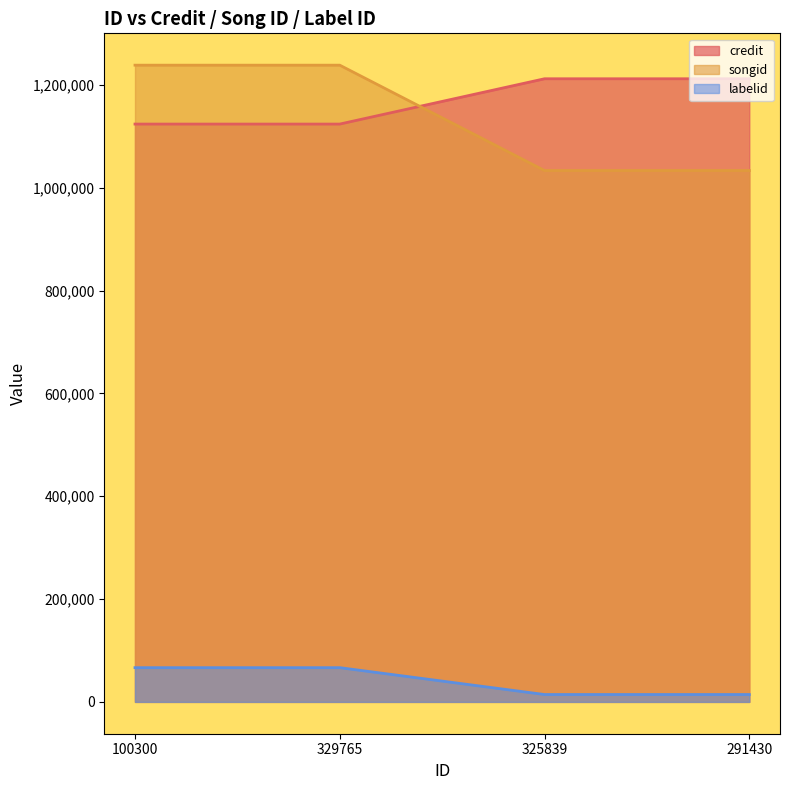

Reading right to left, transcribe all the data shown in this chart.

credit: 1212342	1212342	1124205	1124205
songid: 1033834	1033834	1238796	1238796
labelid: 14316	14316	66576	66576